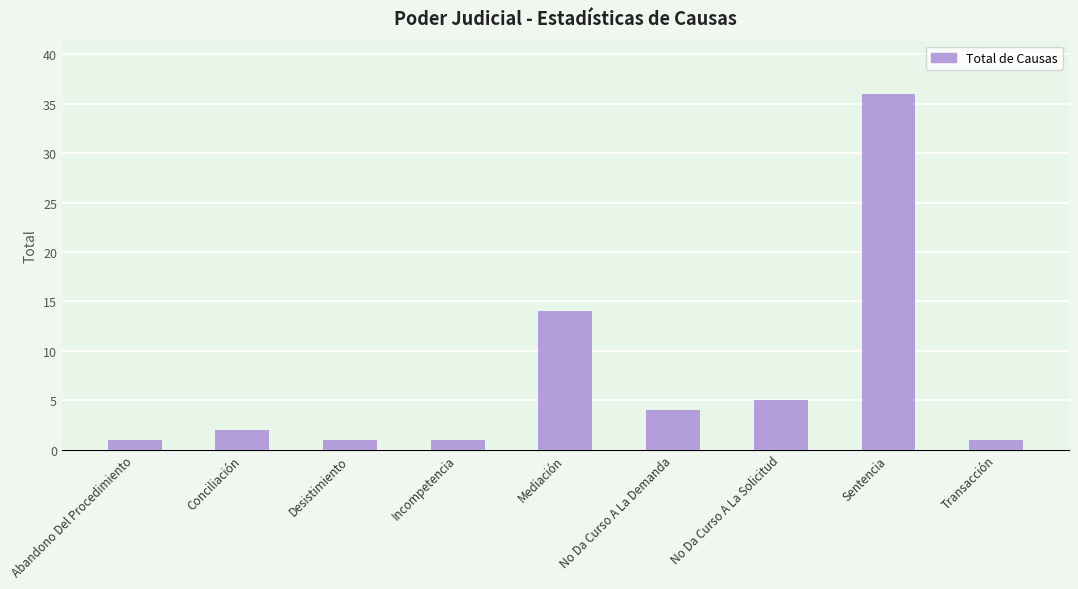

True or false: the data shows 8 at Mediación.

False